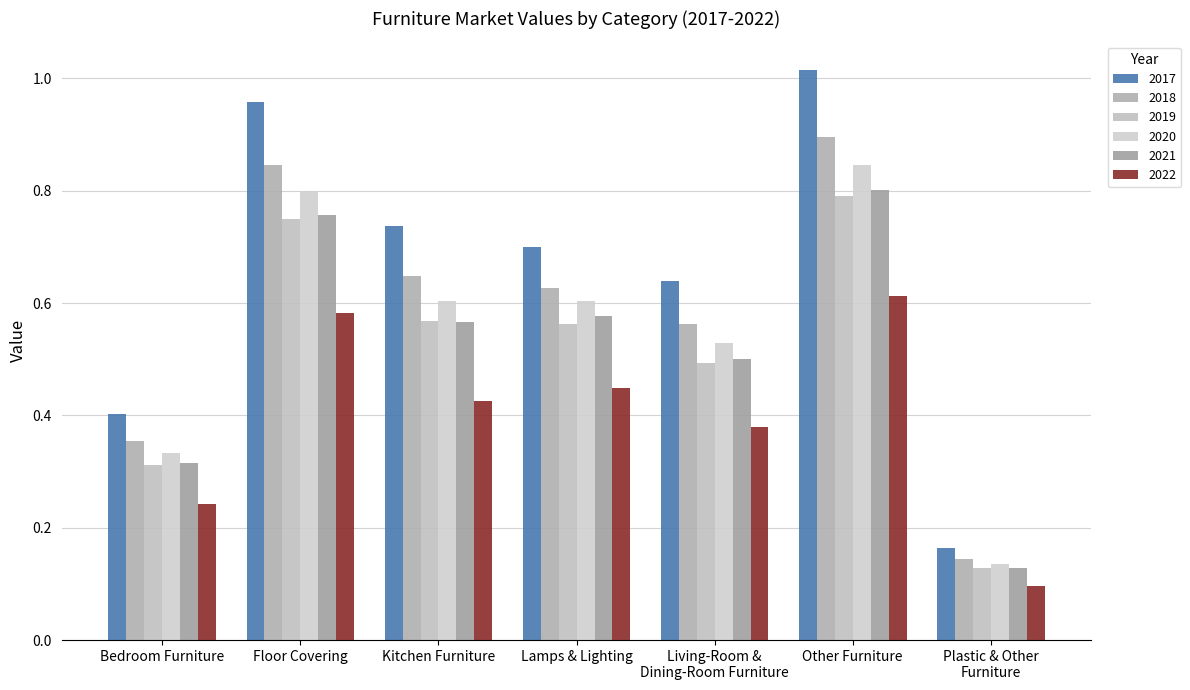

What is the label of the 6th bar from the right?

Floor Covering